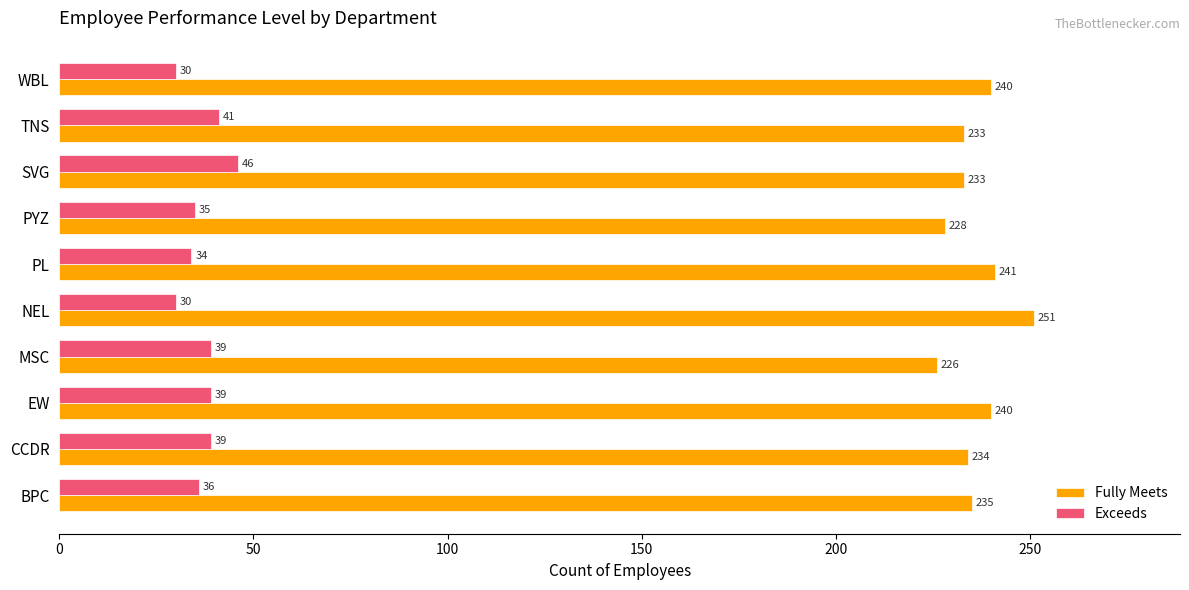

True or false: Fully Meets has a value of 153 at EW.

False